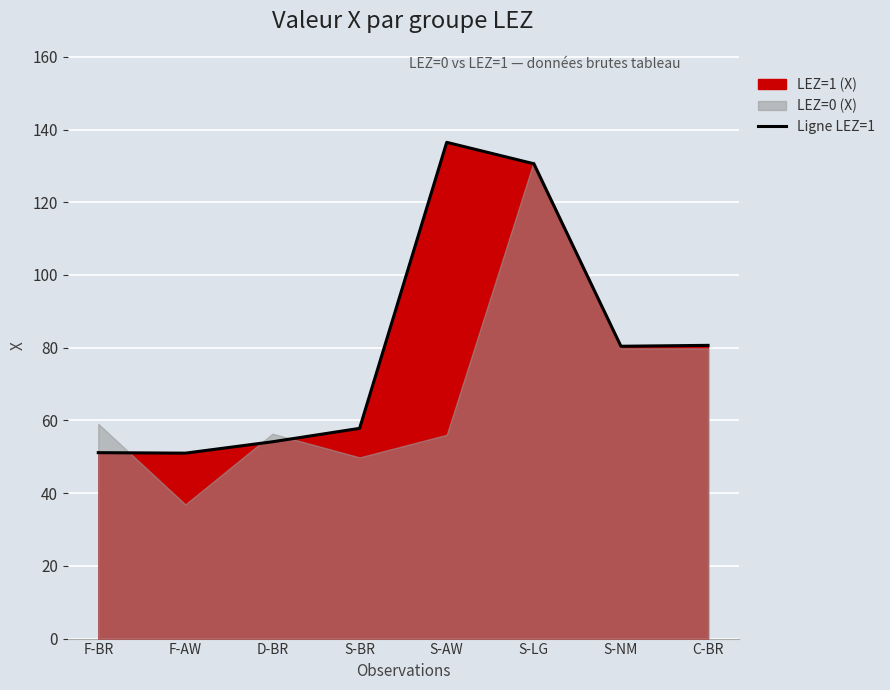

What is the label of the 8th point from the right?

F-BR